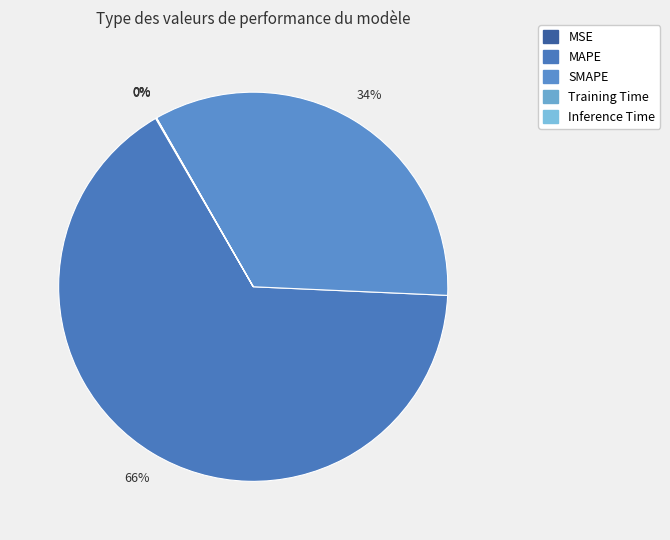

Combined, what portion of the pie is MAPE and MSE?

66.0%